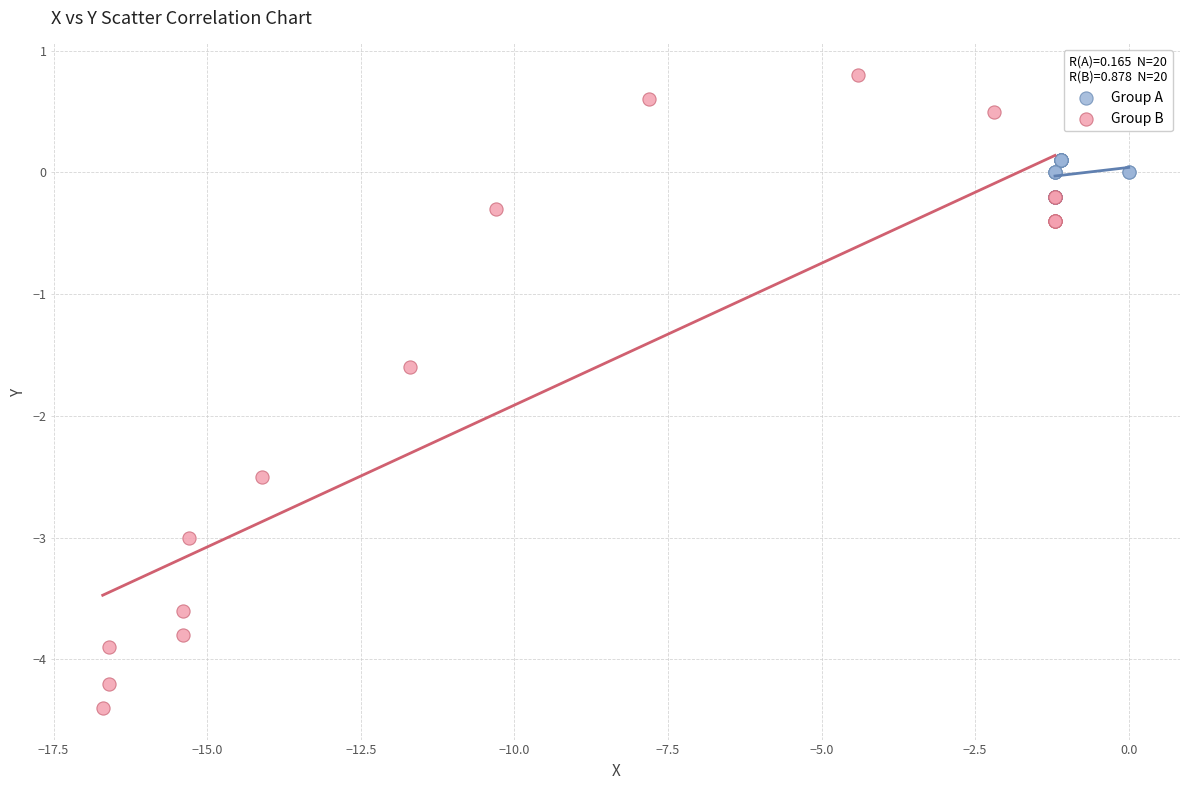

Which series contains the lowest Y value?

Group B